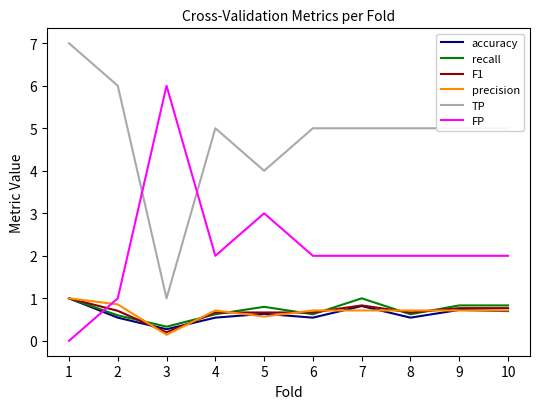

Reading left to right, list all the values displayed in this chart.

accuracy: 1=1.0	2=0.5	3=0.3	4=0.5	5=0.6	6=0.5	7=0.8	8=0.5	9=0.7	10=0.7
recall: 1=1.0	2=0.6	3=0.3	4=0.6	5=0.8	6=0.6	7=1.0	8=0.6	9=0.8	10=0.8
F1: 1=1.0	2=0.7	3=0.2	4=0.7	5=0.7	6=0.7	7=0.8	8=0.7	9=0.8	10=0.8
precision: 1=1.0	2=0.9	3=0.1	4=0.7	5=0.6	6=0.7	7=0.7	8=0.7	9=0.7	10=0.7
TP: 1=7.0	2=6.0	3=1.0	4=5.0	5=4.0	6=5.0	7=5.0	8=5.0	9=5.0	10=5.0
FP: 1=0.0	2=1.0	3=6.0	4=2.0	5=3.0	6=2.0	7=2.0	8=2.0	9=2.0	10=2.0